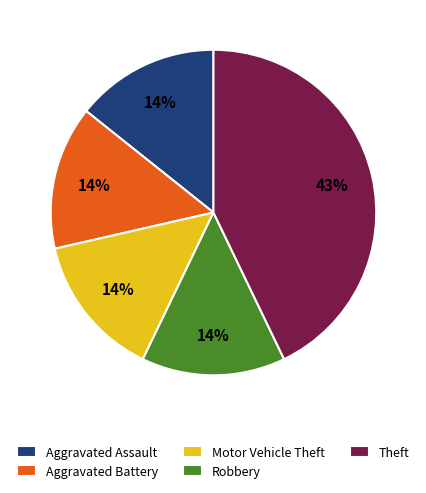

The Theft slice represents 53% of the pie. True or false?

False